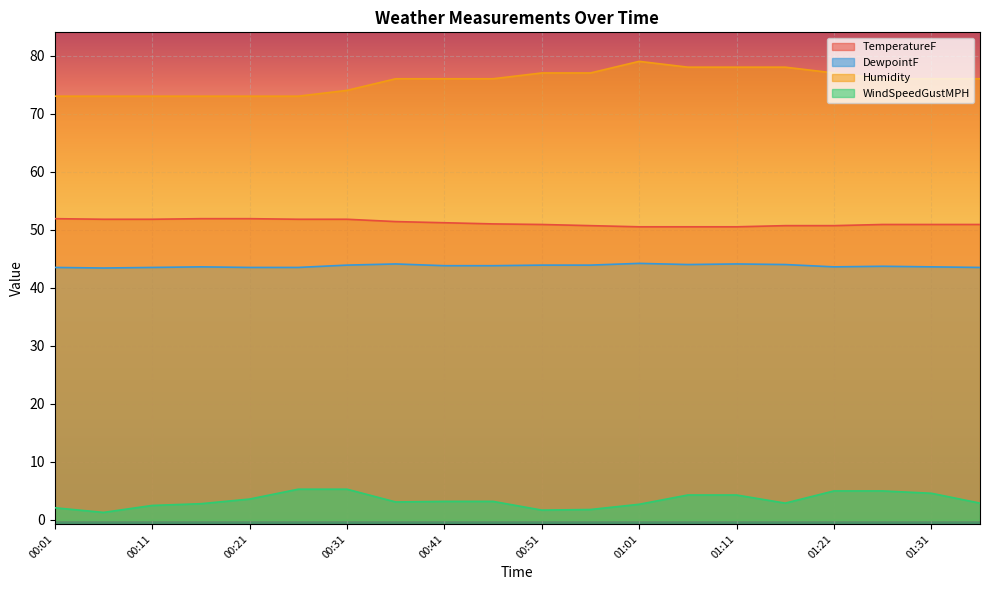

The value of TemperatureF at 01:06 is 50.5. True or false?

True